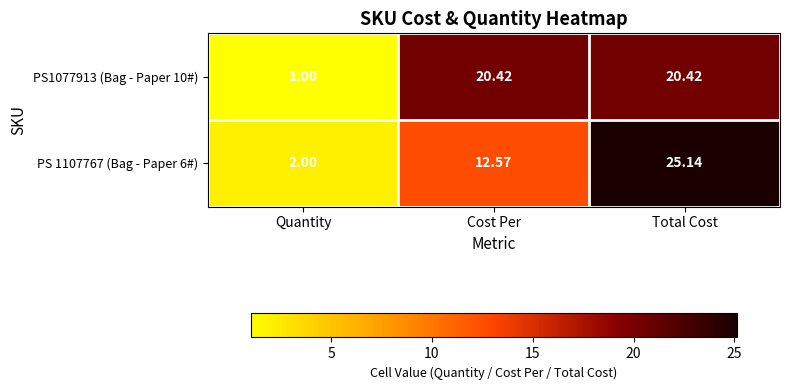

At which label is PS 1107767 (Bag - Paper 6#) closest to 13?

Cost Per